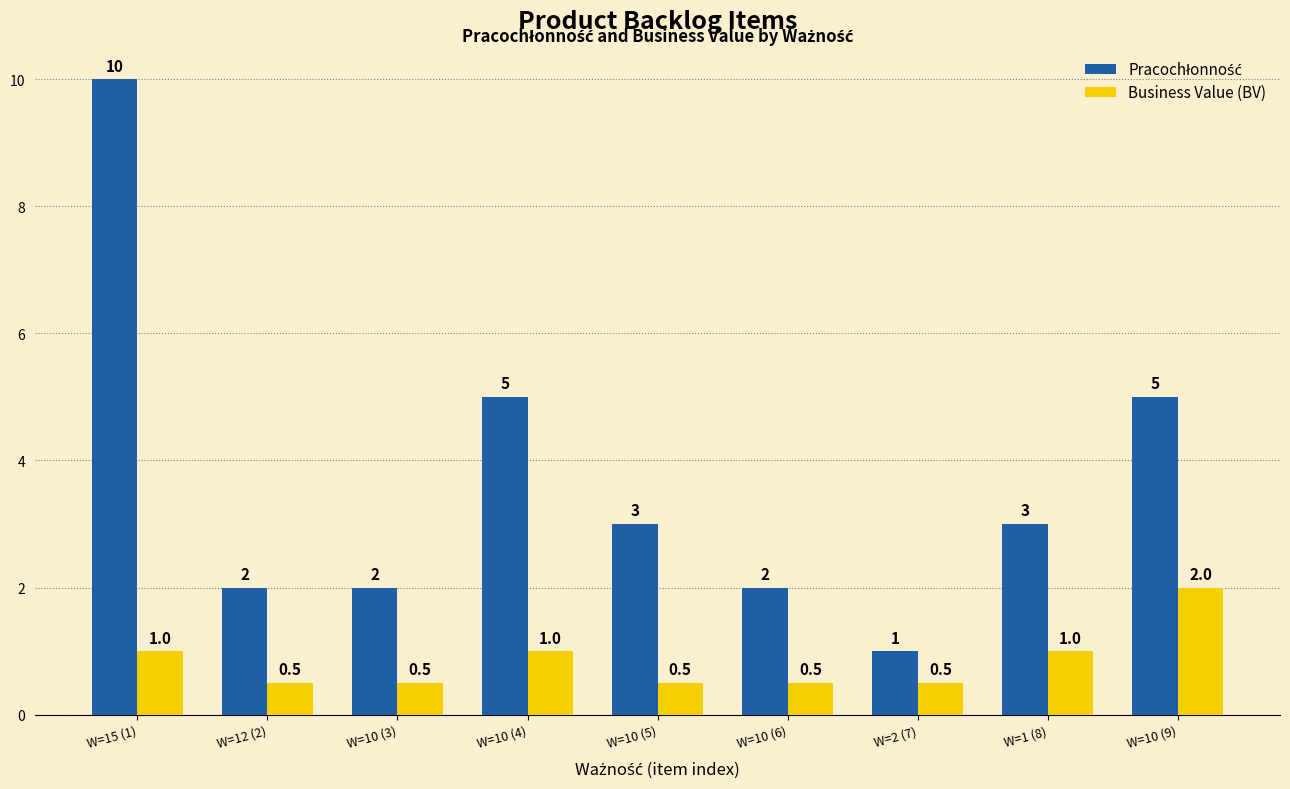

What is the sum of all Business Value (BV) values?

7.5